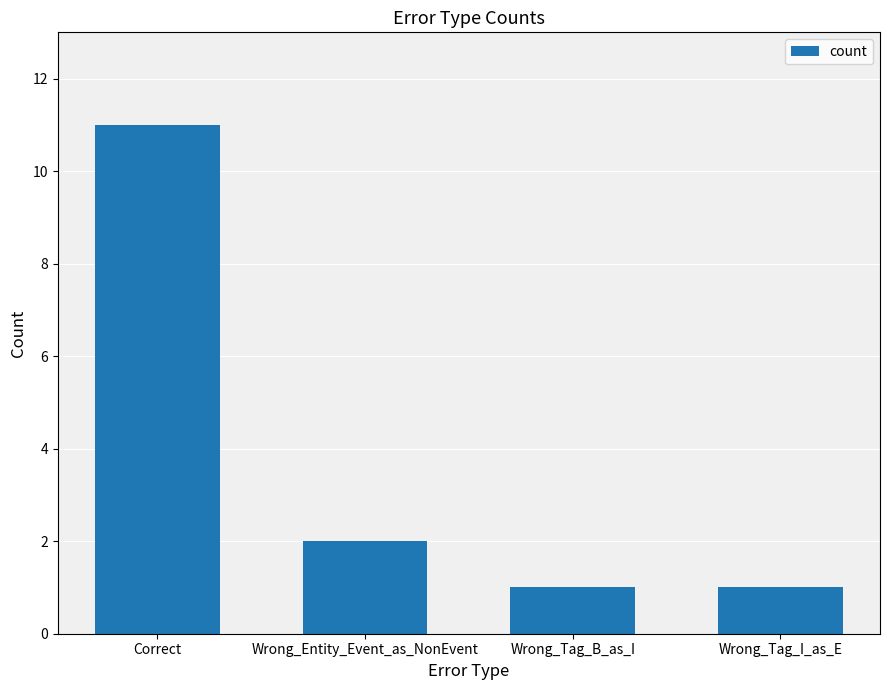

Is it true that the value at Correct is 7?

False